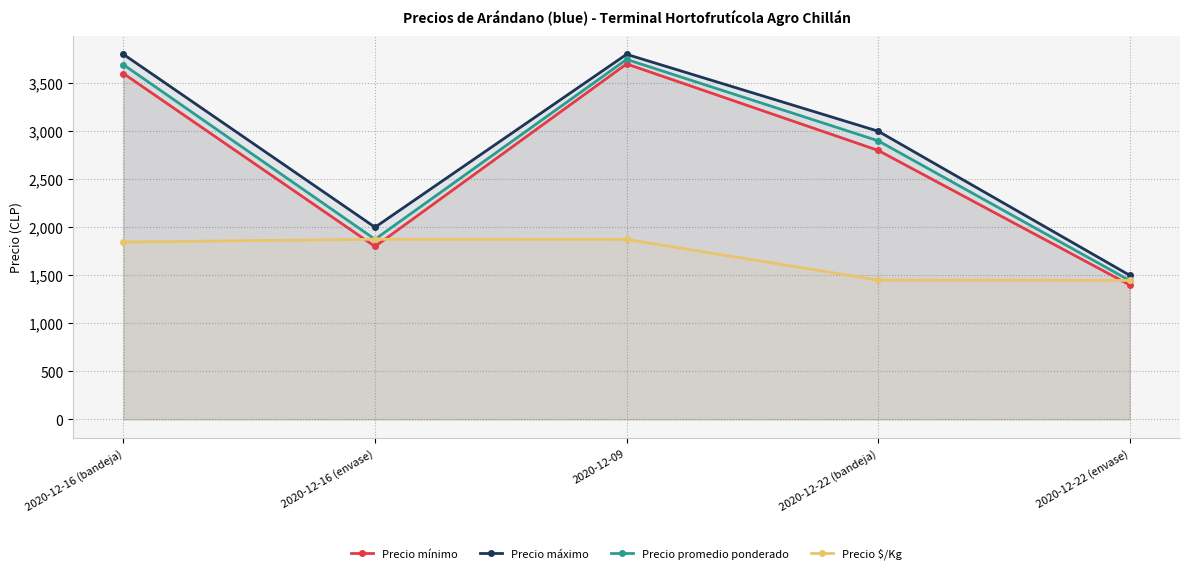

How many values in the Precio $/Kg series exceed 1846?

2